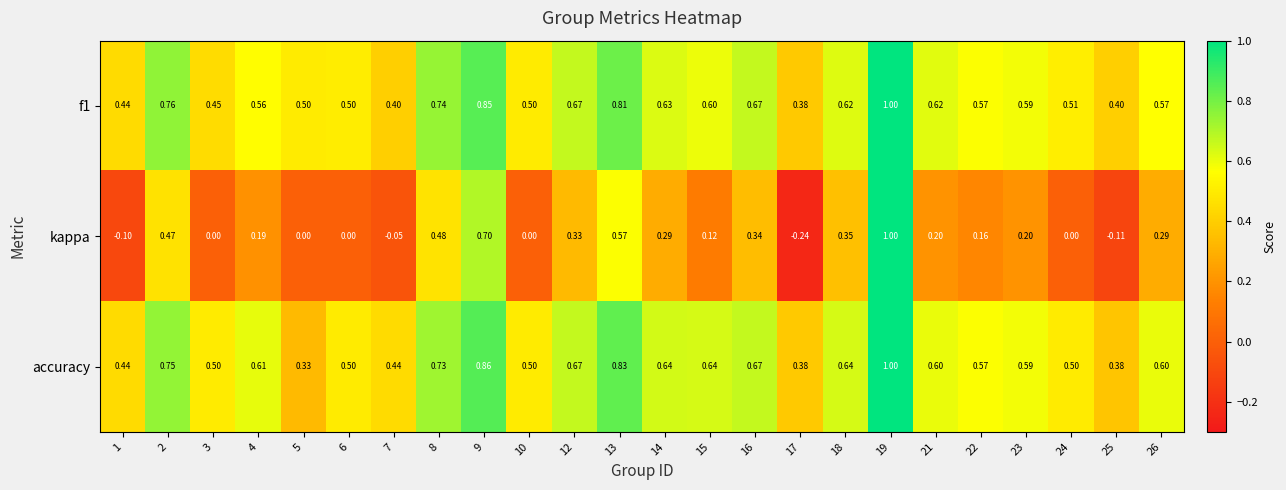

Which series has the largest range (max minus min)?

kappa